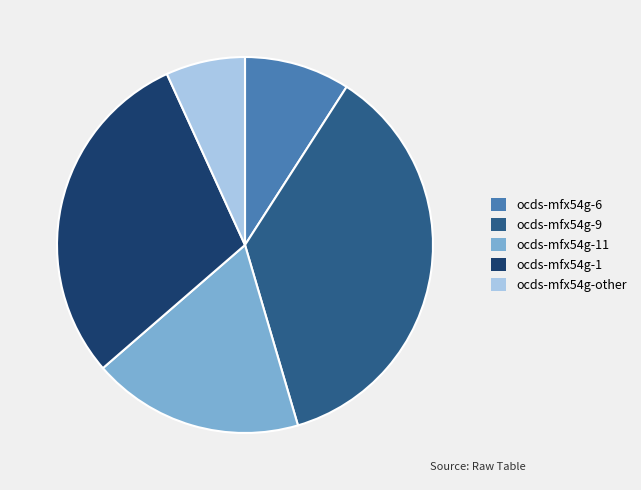

Does ocds-mfx54g-11 represent more than half of the total?

No